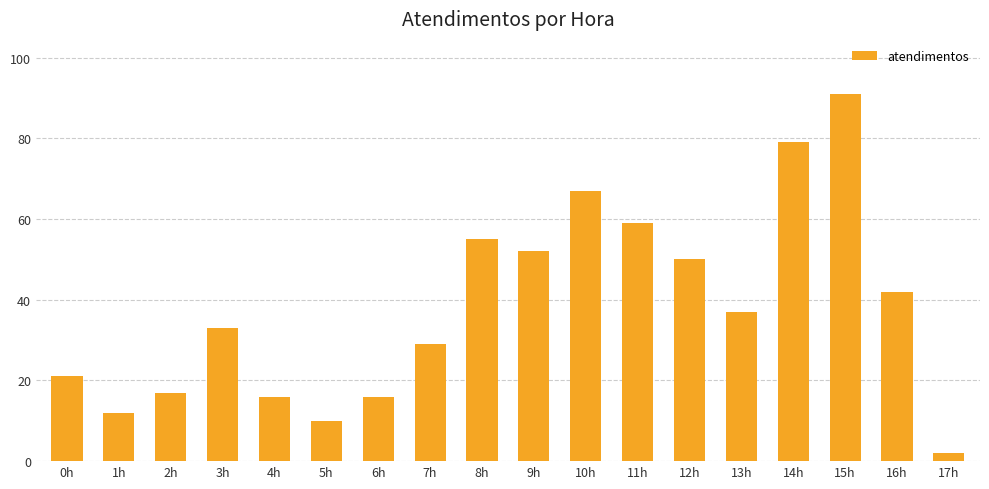

Is it true that the value at 11h is 59?

True